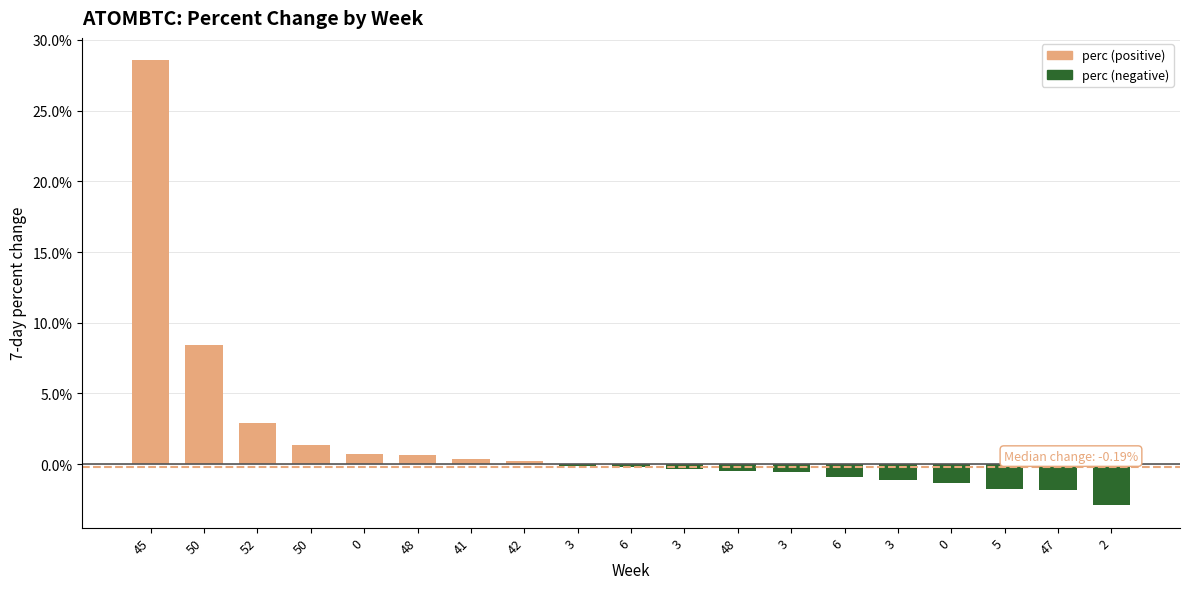

What is the value of the 18th bar from the left?

-1.8